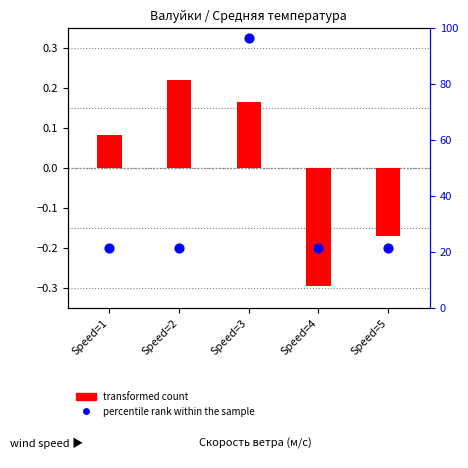

Which series contains the highest Y value?

percentile rank within the sample